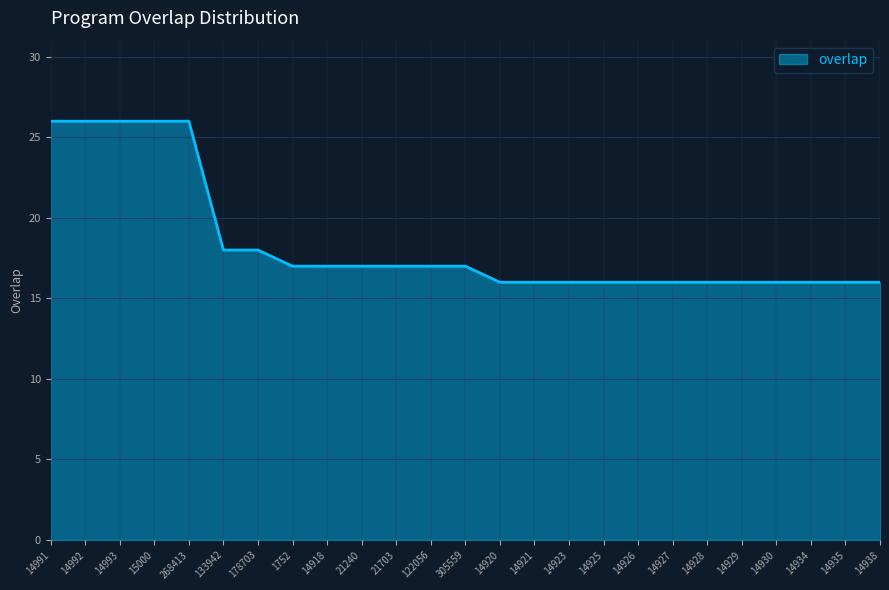

What position from the left is 14921?

15